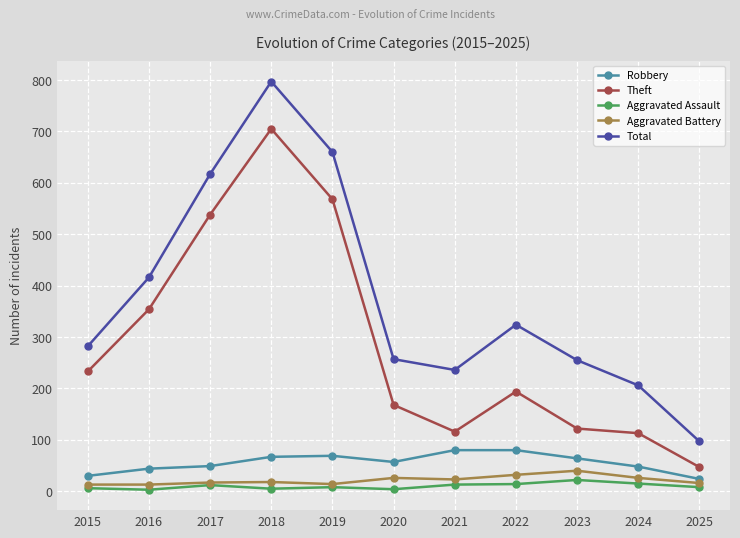

Between 2023 and 2025, which series saw the biggest shift?

Total